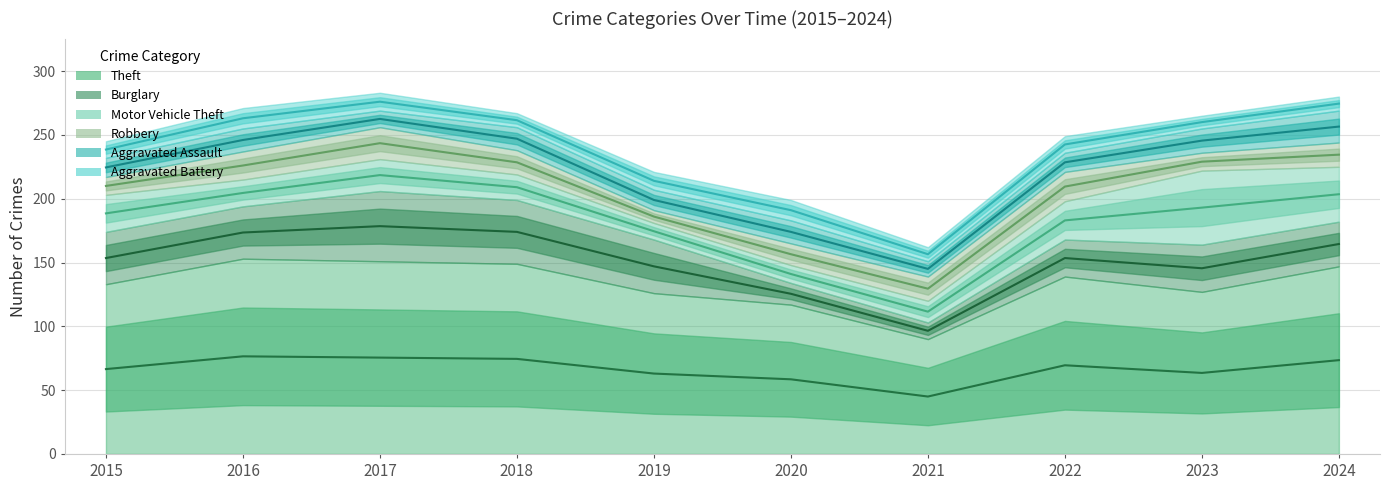

What is the average value of the Motor Vehicle Theft series?

27